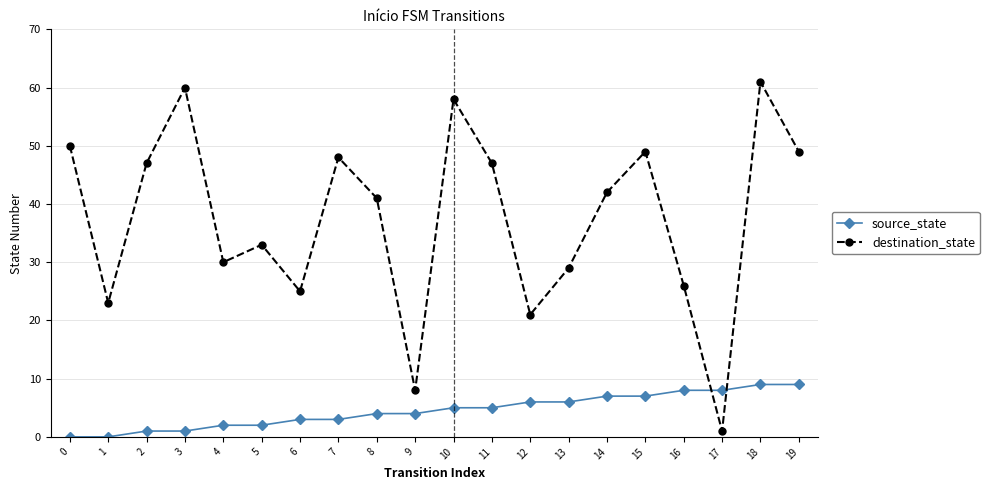

The value of destination_state at 9 is 8. True or false?

True